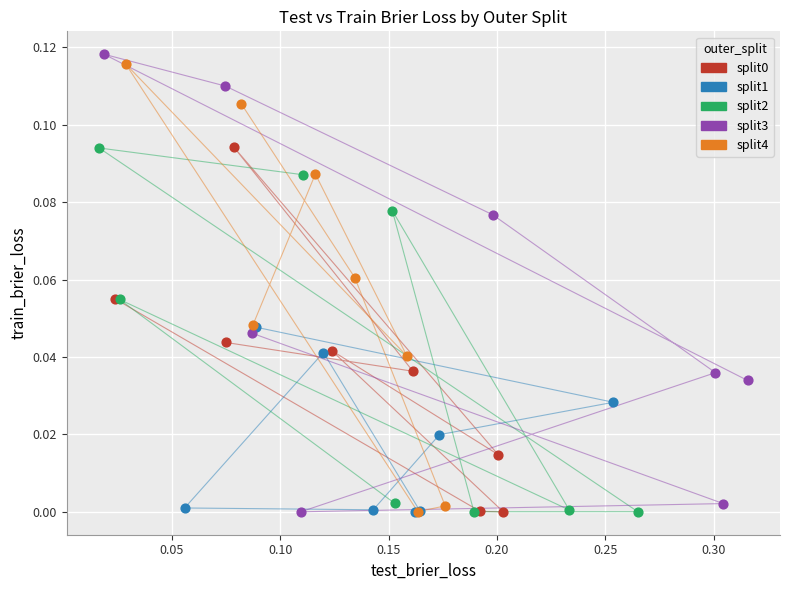

Which series has the largest Y range (max minus min)?

split3